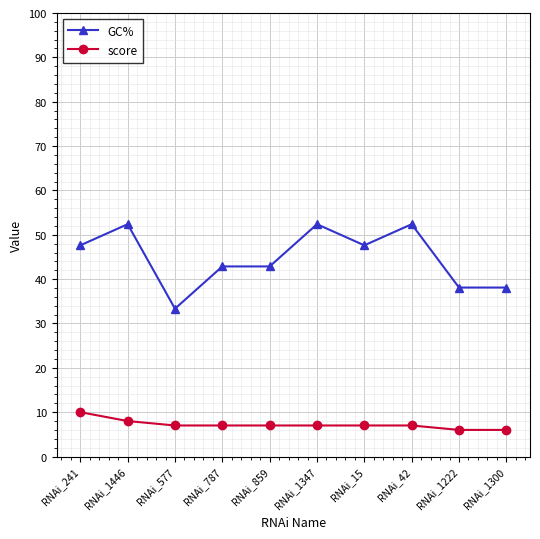

Which series has the largest range (max minus min)?

GC%